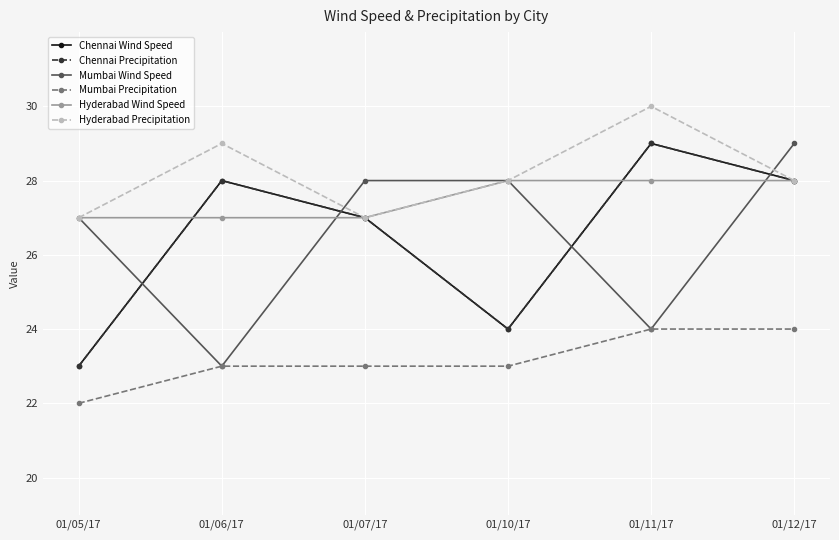

How many lines are shown in the chart?

6